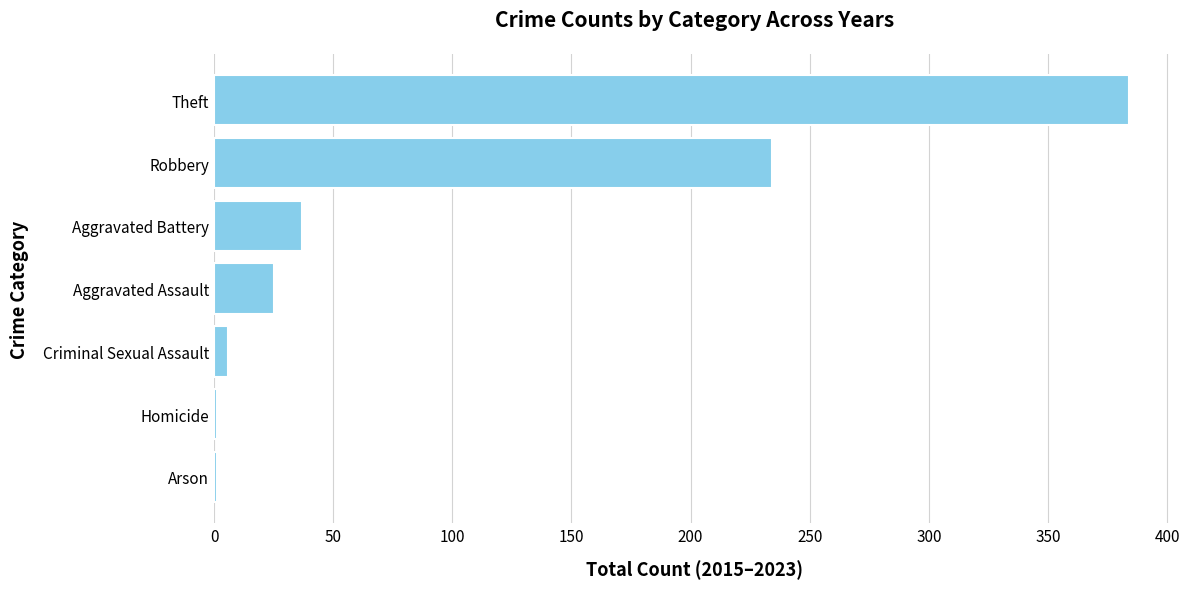

How many categories are shown in the chart?

7